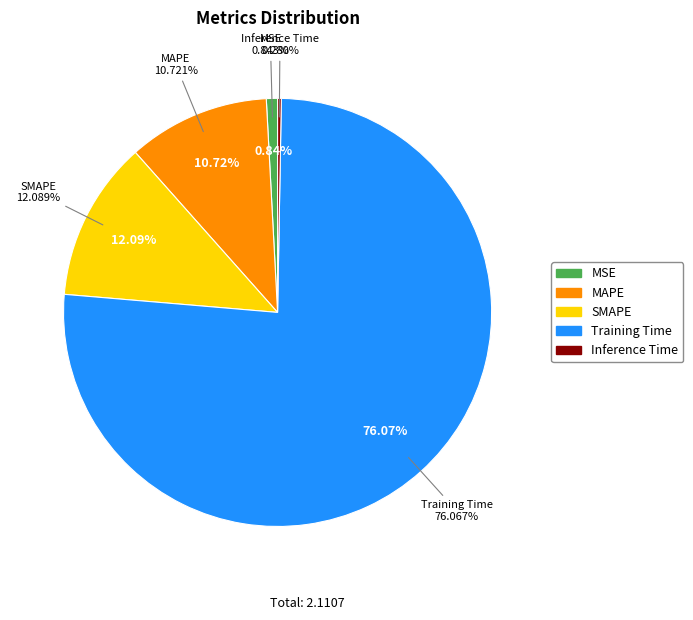

Rank the categories by value from lowest to highest.

Inference Time, MSE, MAPE, SMAPE, Training Time